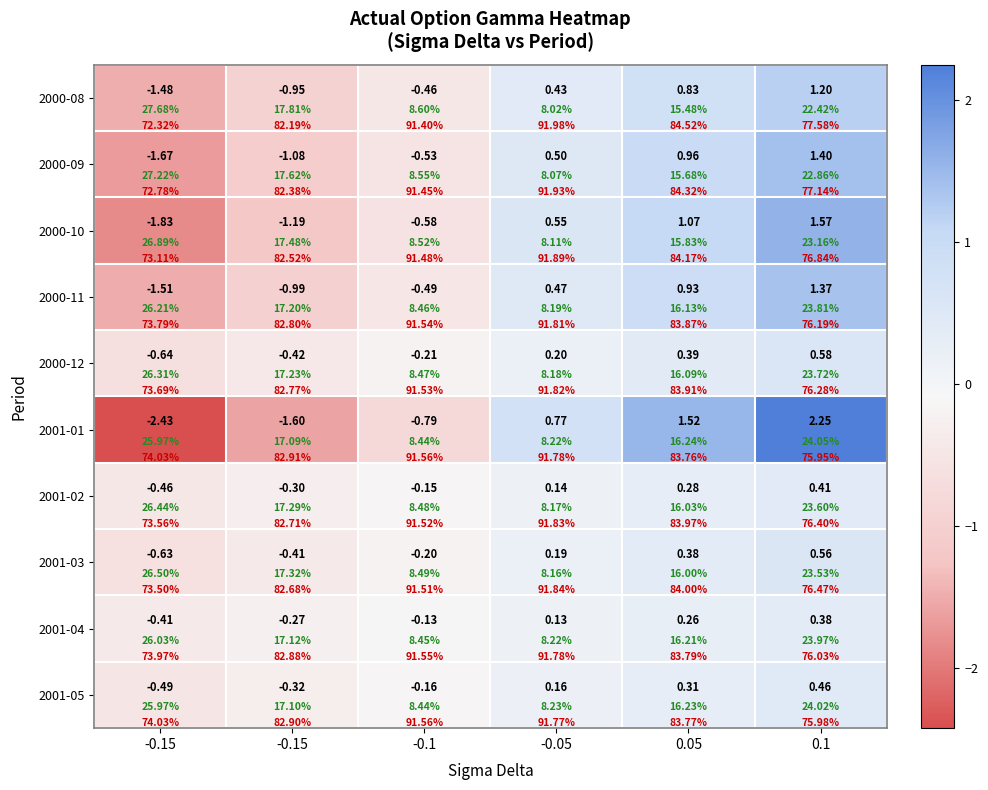

What is the approximate value of 2001-03 at -0.05?

0.2